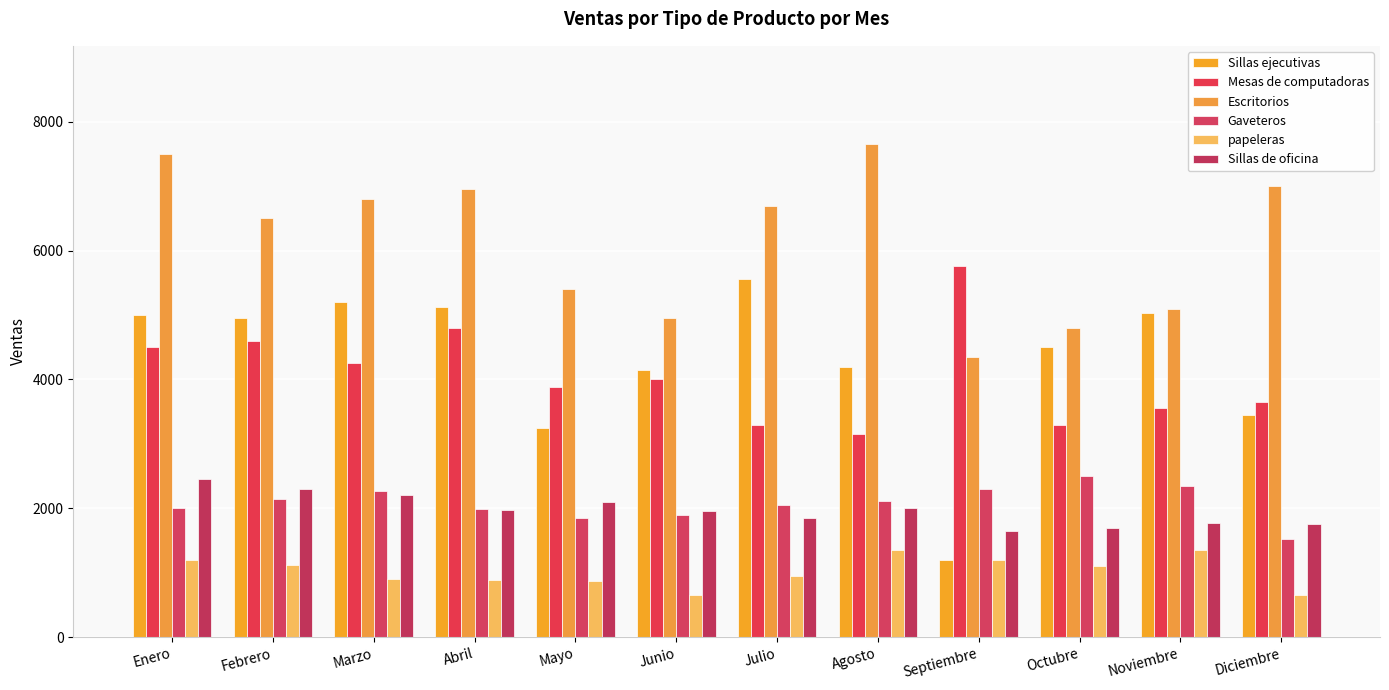

How many data points in Sillas de oficina are less than 1980?

6